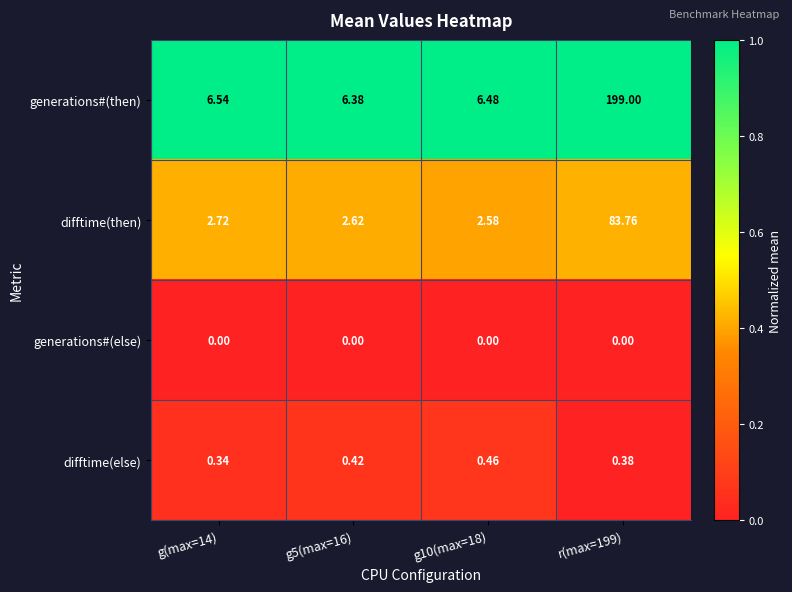

Which series has the largest total across all categories?

generations#(then)